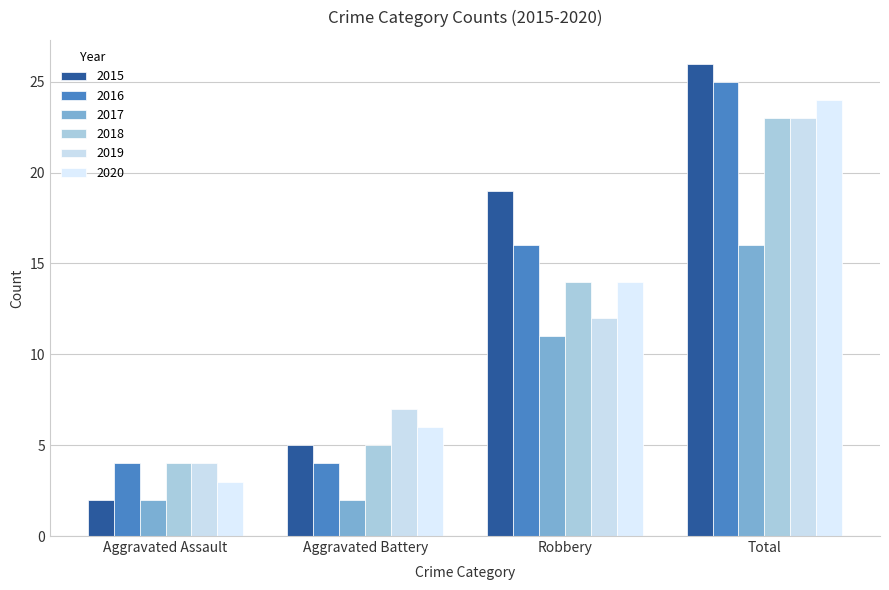

Between Total and Robbery, which is larger?

Total